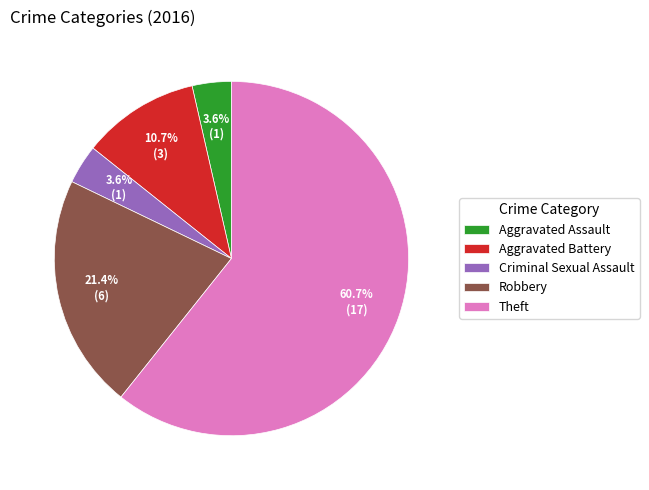

What is the largest slice in the pie chart?

Theft